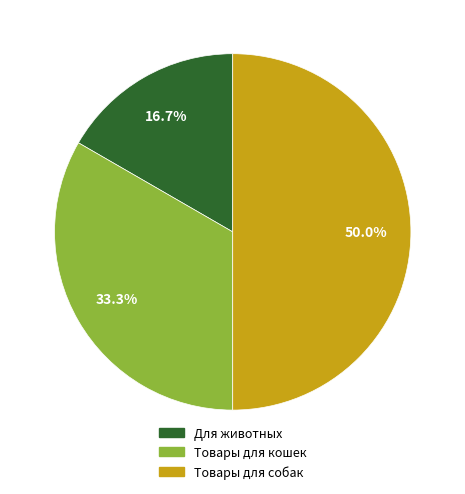

To the nearest percent, what is the average slice percentage?

33%